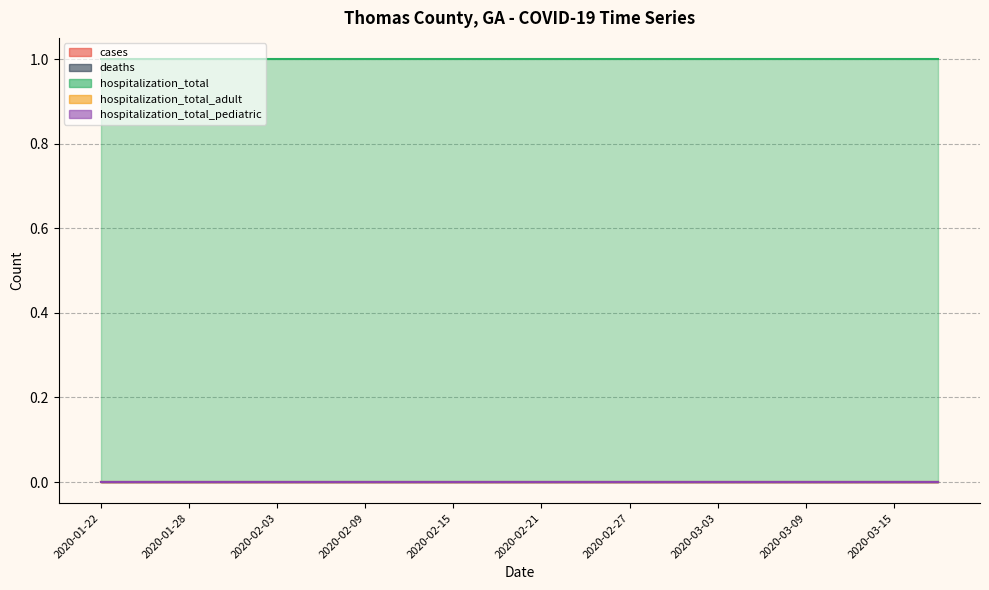

Rank the series by their maximum value, from lowest to highest.

cases, deaths, hospitalization_total_adult, hospitalization_total_pediatric, hospitalization_total